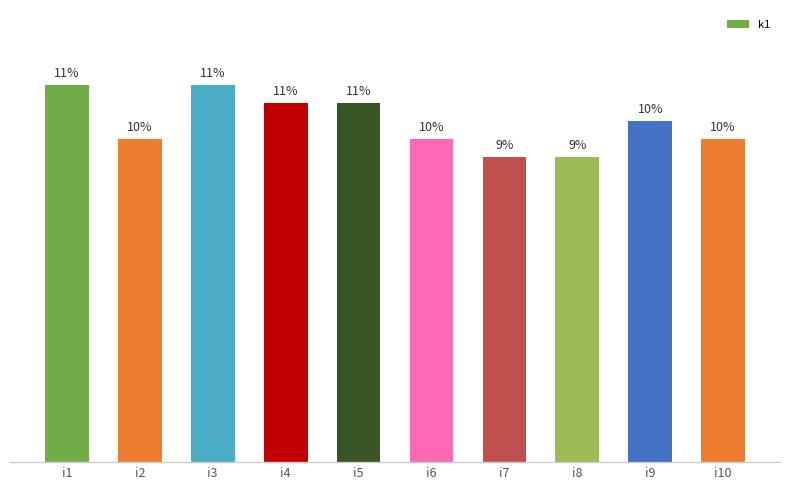

Does the chart contain any negative values?

No